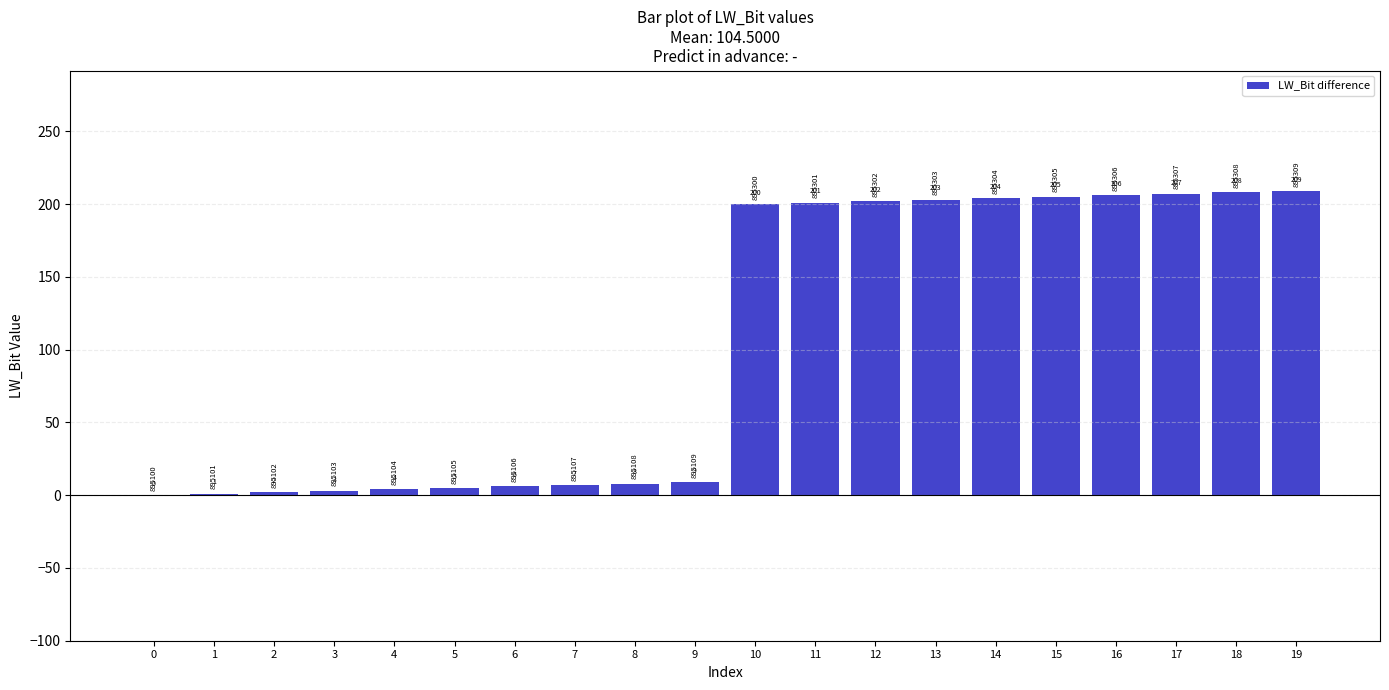

What is the sum of all values?

2090